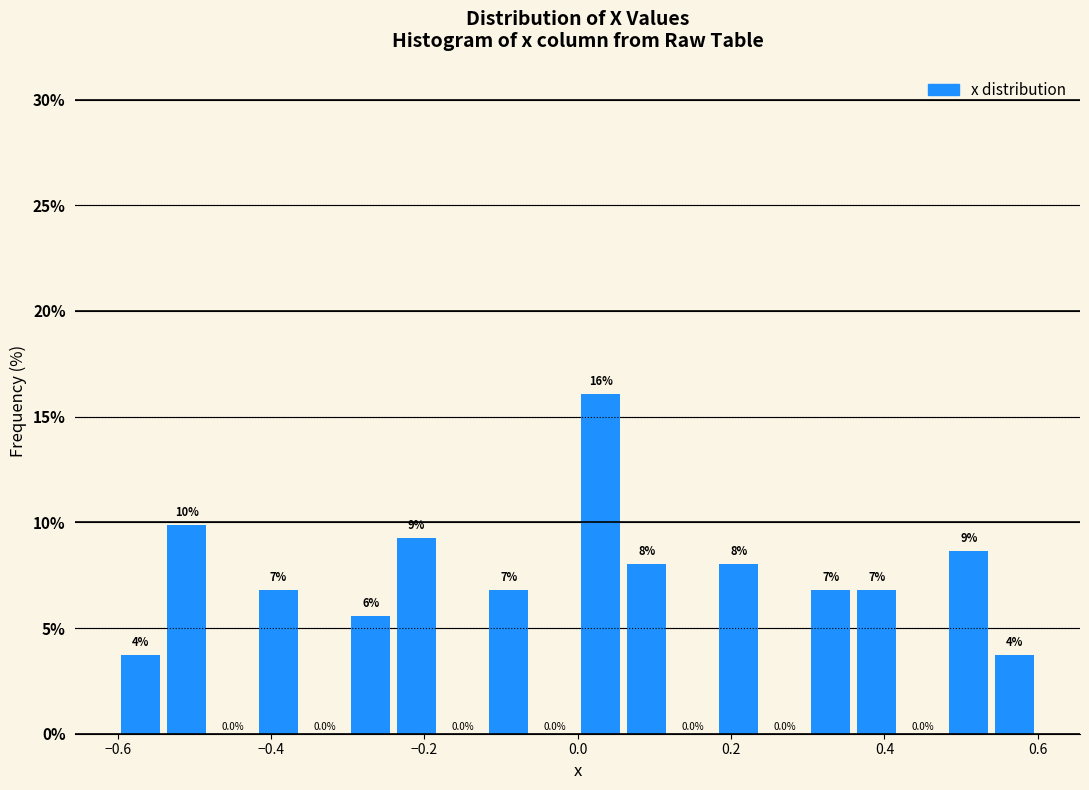

Around what value on the x-axis is the tallest bar? Give the approximate position of its centre, as read against the axis.

0.04